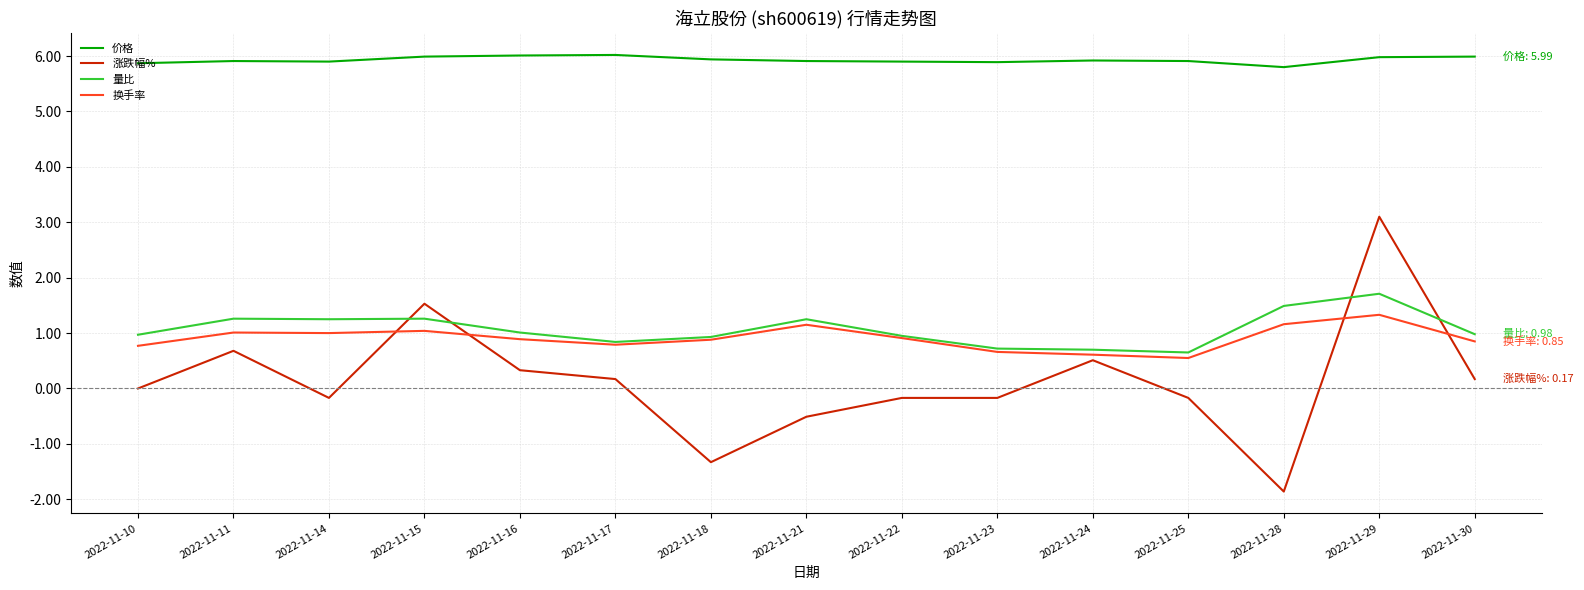

Count the number of categories in the chart.

15